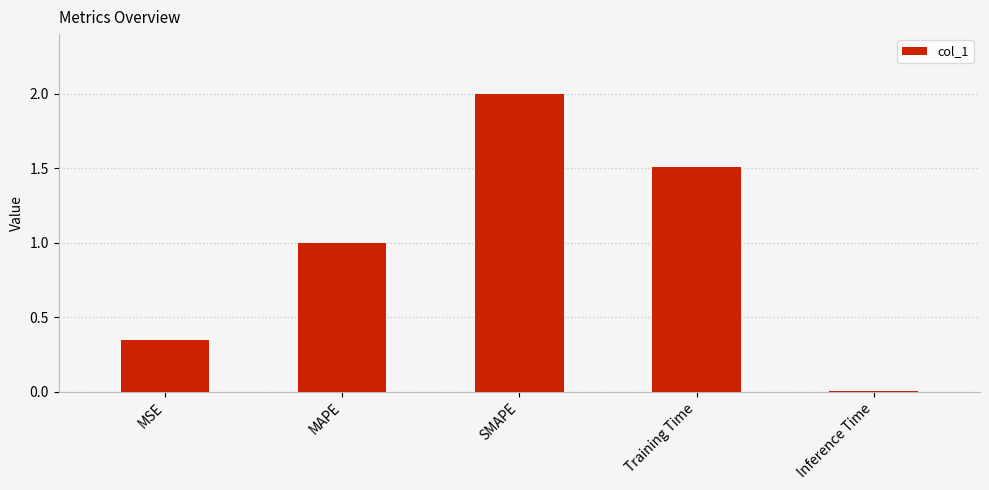

List the labels in order of value, largest first.

SMAPE, Training Time, MAPE, MSE, Inference Time